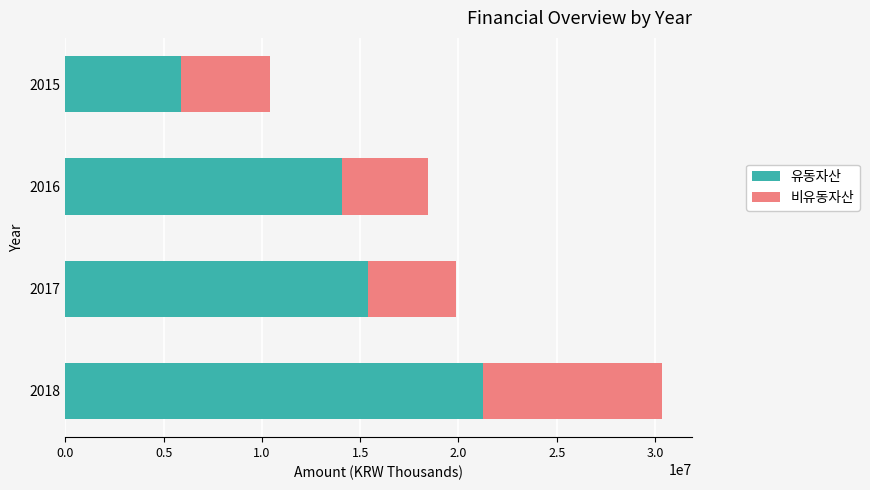

What is the total value across all series at 2015?

10397355